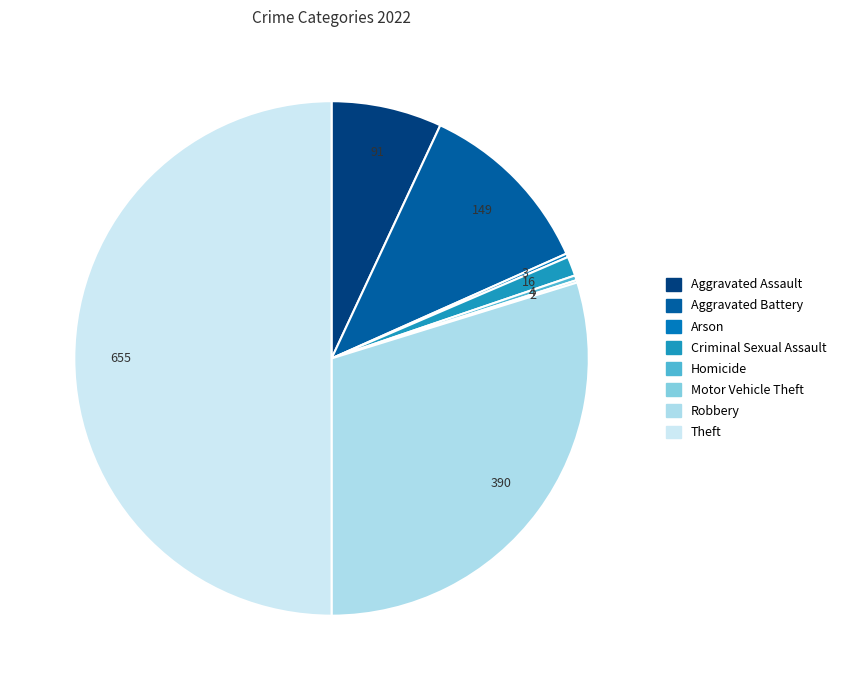

What is the ratio of the value at Arson to the value at Homicide?

0.8